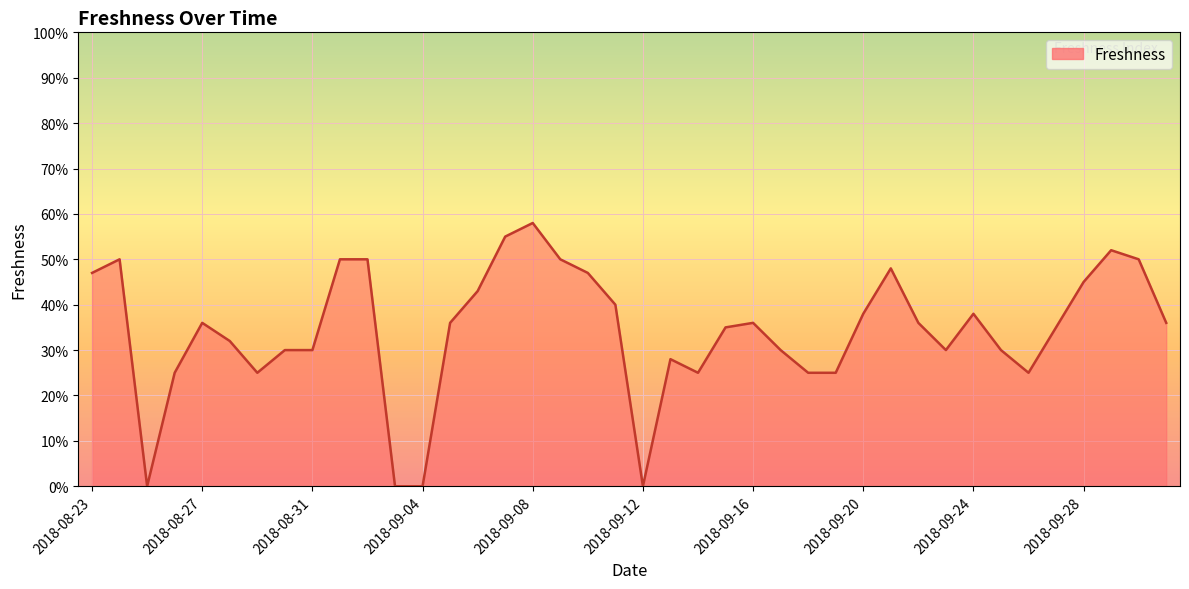

What is the sum of all values?

13.7